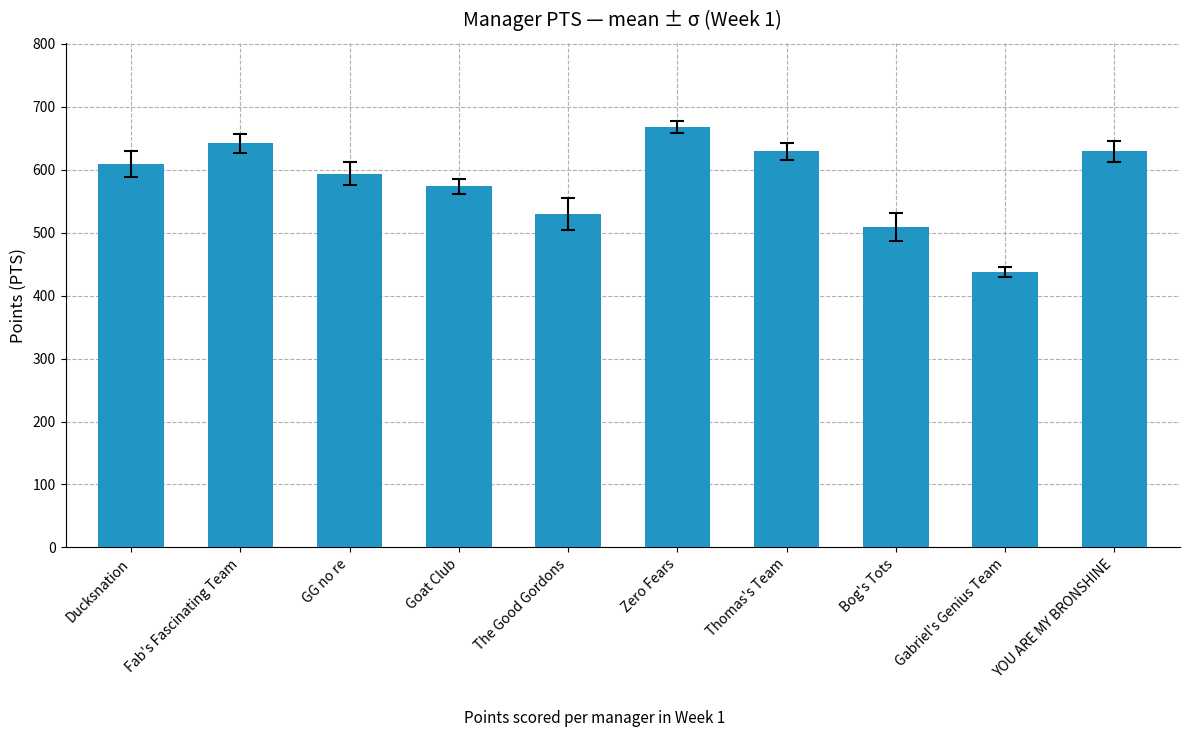

How many data points are less than 609?

5